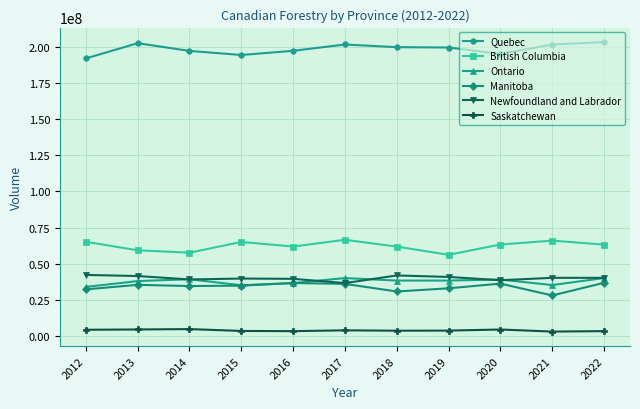

True or false: Quebec has more than 0 interior local peaks.

True